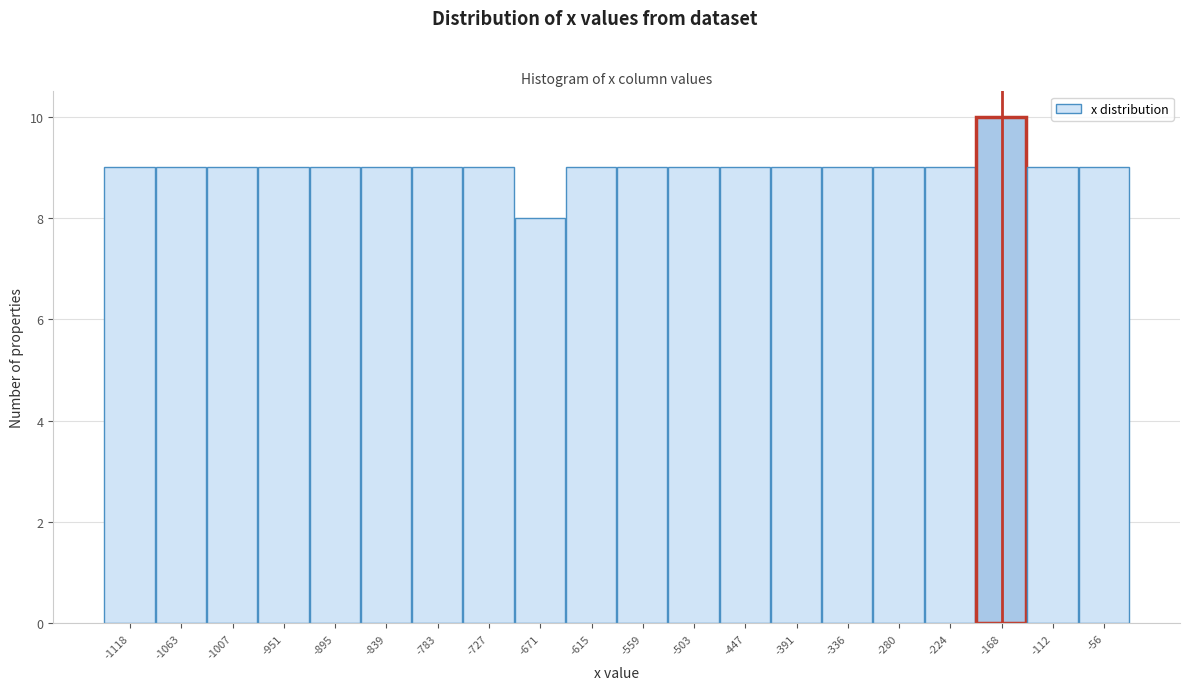

Reading left to right, transcribe all the data shown in this chart.

9	9	9	9	9	9	9	9	8	9	9	9	9	9	9	9	9	10	9	9